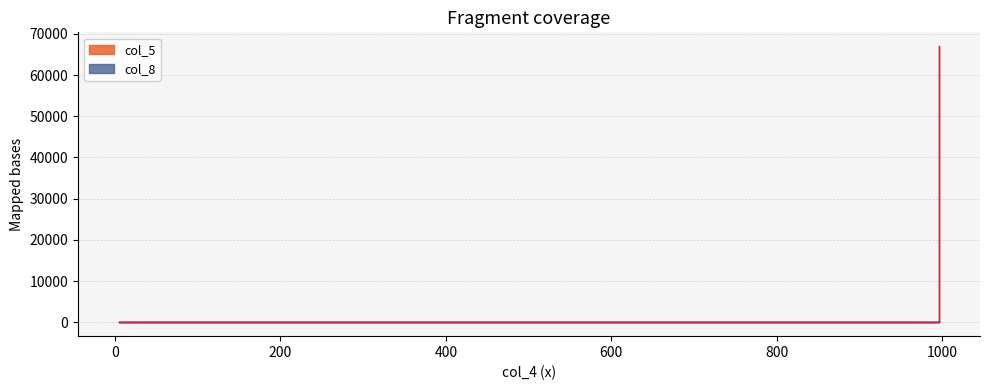

Does the chart have visible grid lines?

Yes